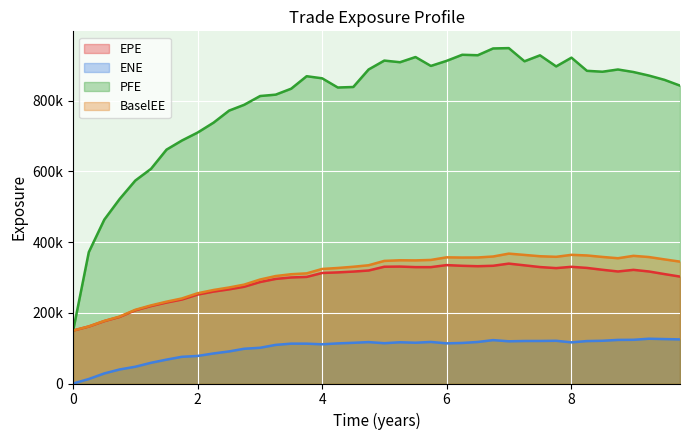

True or false: EPE and BaselEE cross at least once.

False